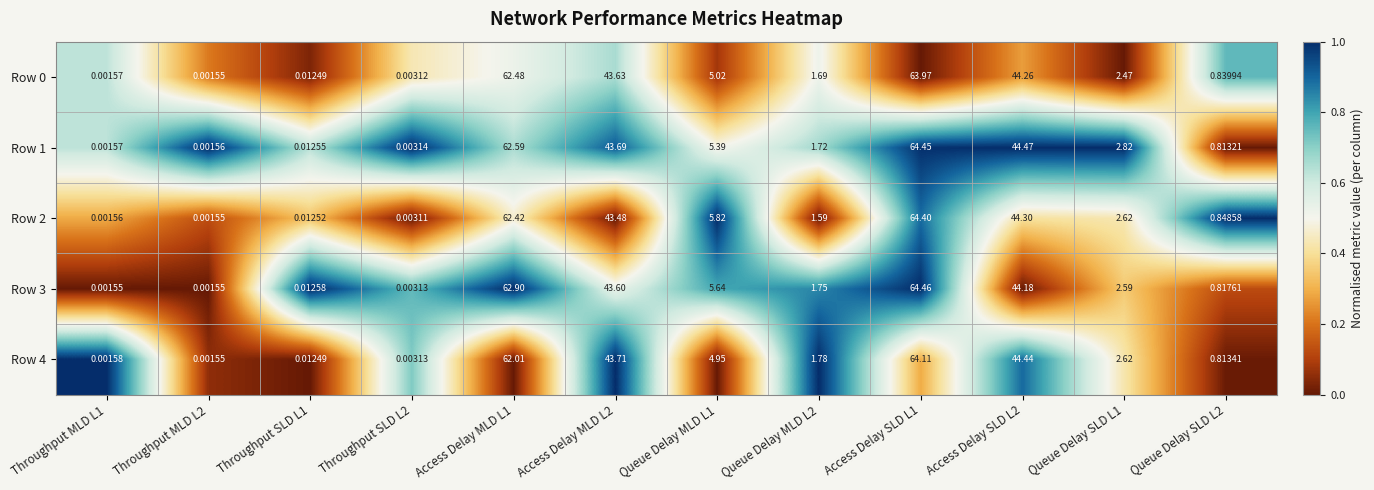

Is the value of Row 2 at Access Delay SLD L1 greater than the value of Row 4 at Throughput SLD L2?

Yes